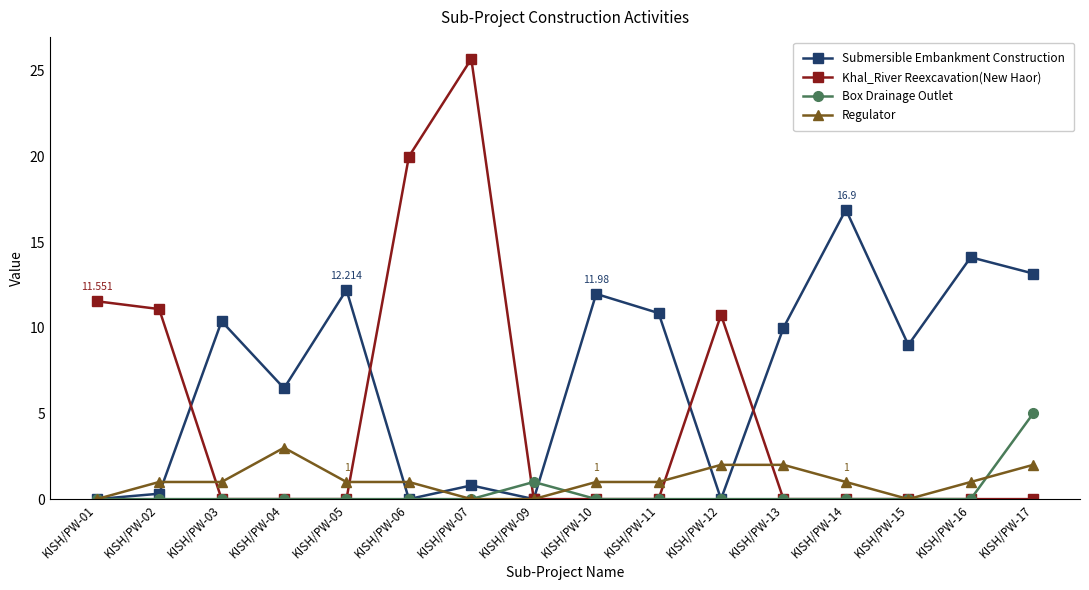

How many lines are shown in the chart?

4